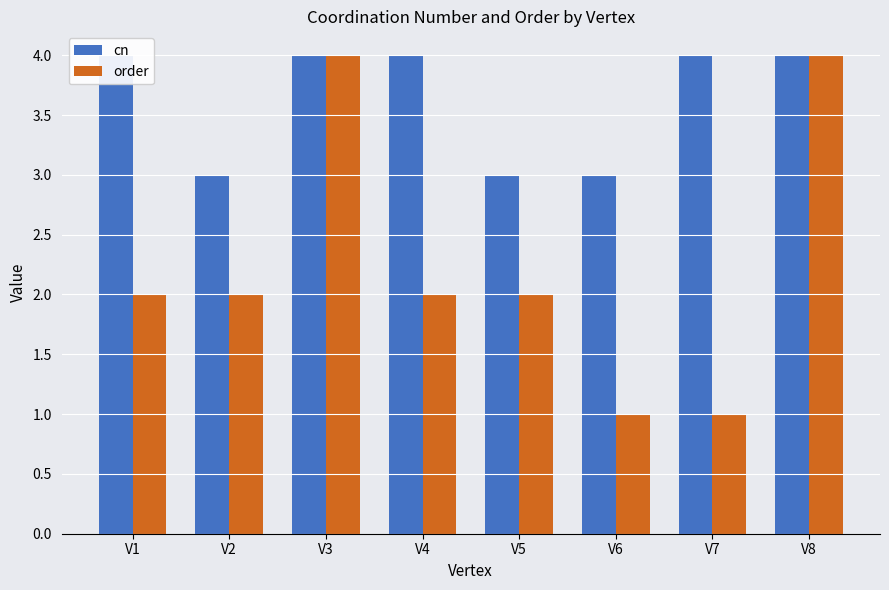

How many groups of bars are there?

8